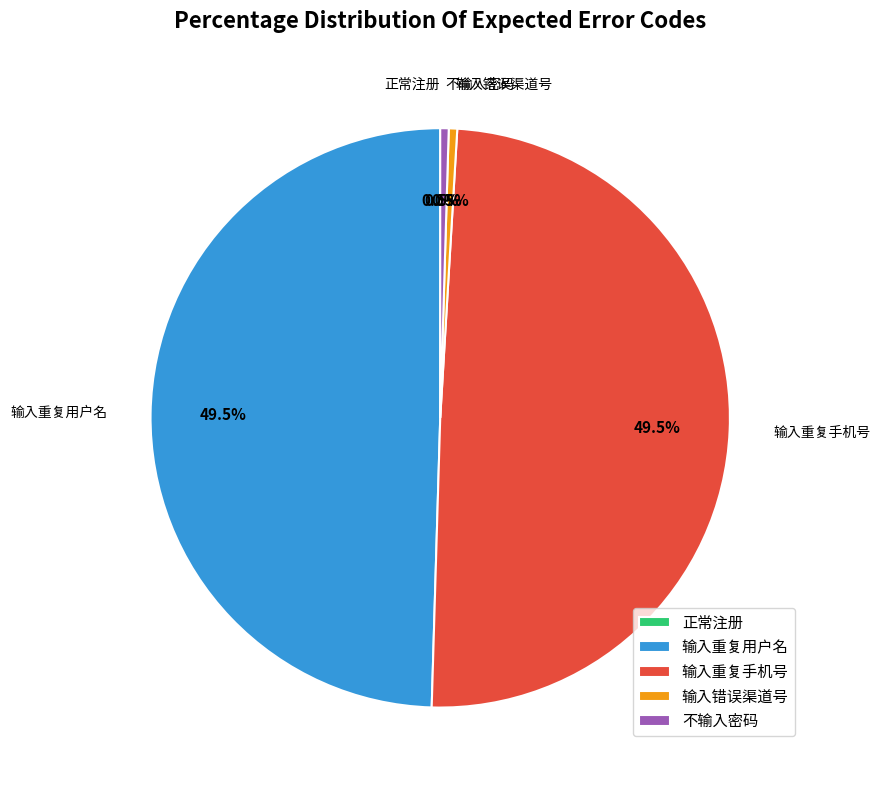

What portion of the pie excludes 输入重复手机号?

50.5%